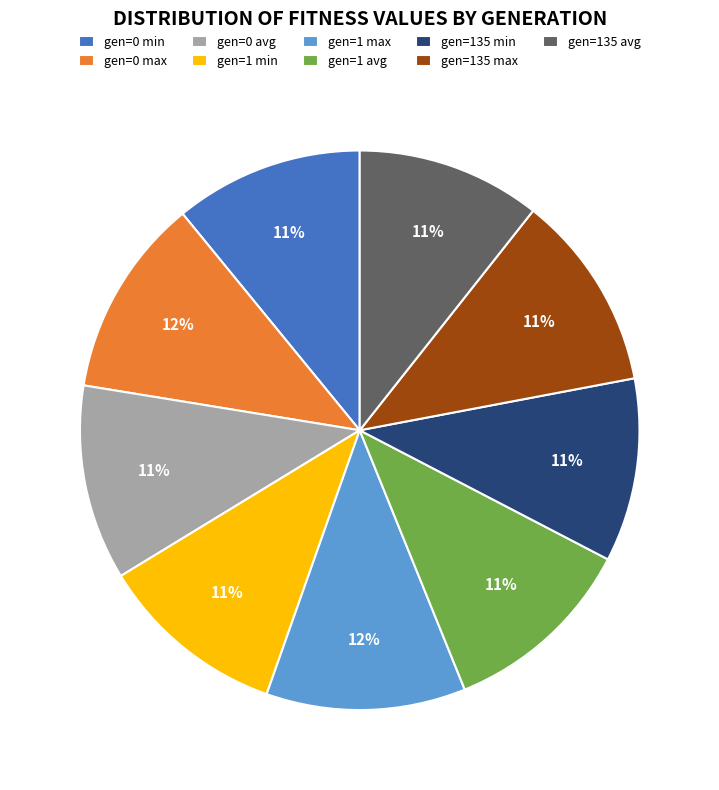

Do gen=0 min and gen=135 min together represent more than half of the pie?

No